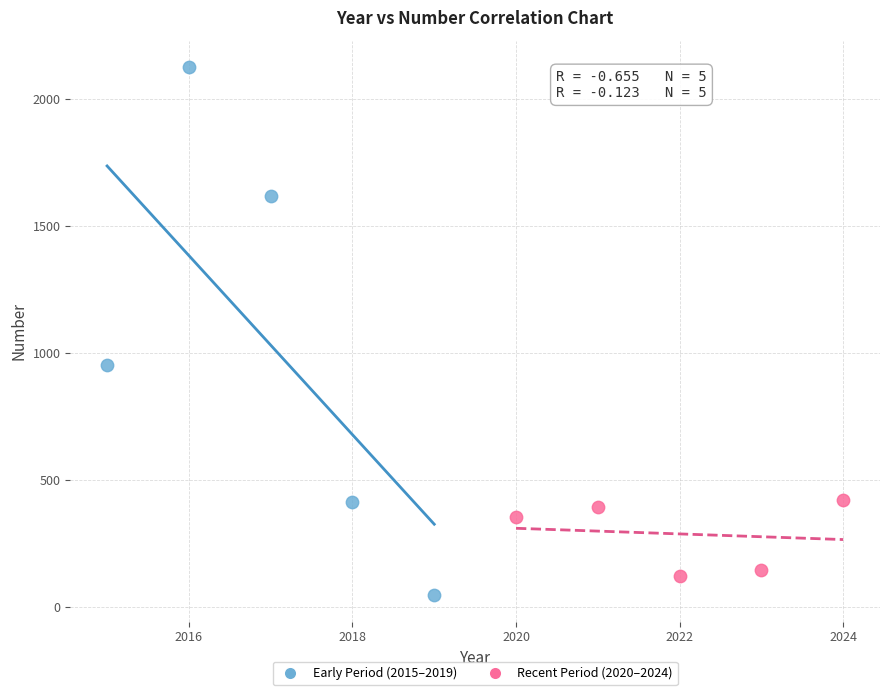

Which series contains the highest Y value?

Early Period (2015–2019)